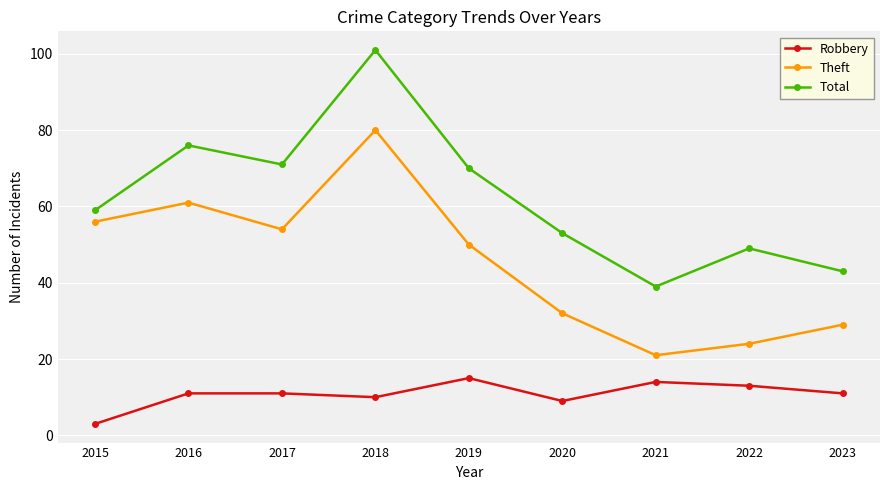

How many series are shown in this chart?

3